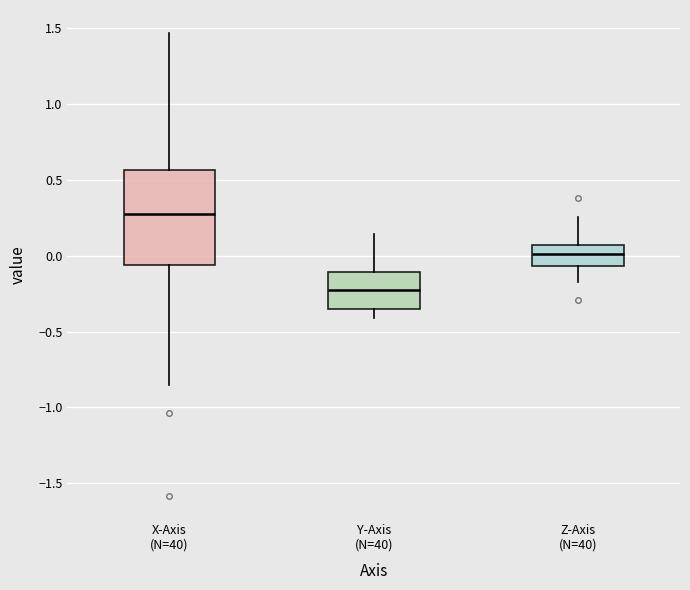

Where does the median line of the box for Z-Axis (N=40) sit on the y-axis? The values are not printed on the chart, so give them approximately, as read against the axis.

0.00